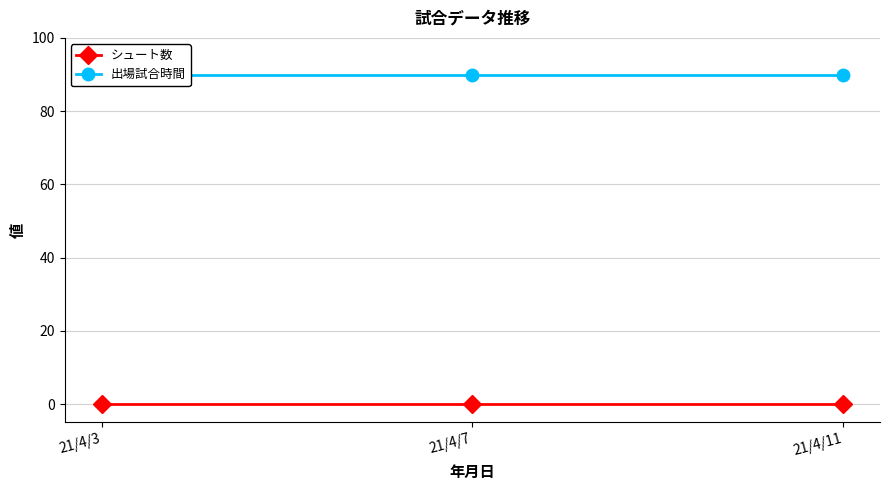

Rank the series by their maximum value, from highest to lowest.

出場試合時間, シュート数